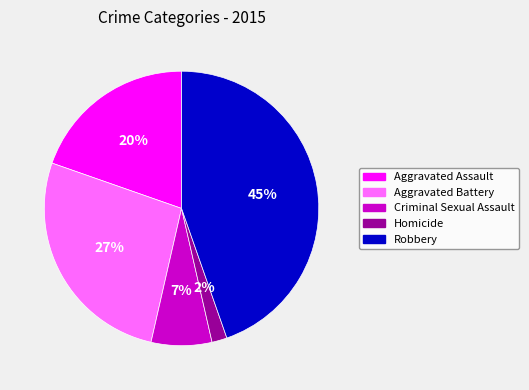

To the nearest percent, what percentage of the pie is Aggravated Assault?

20%